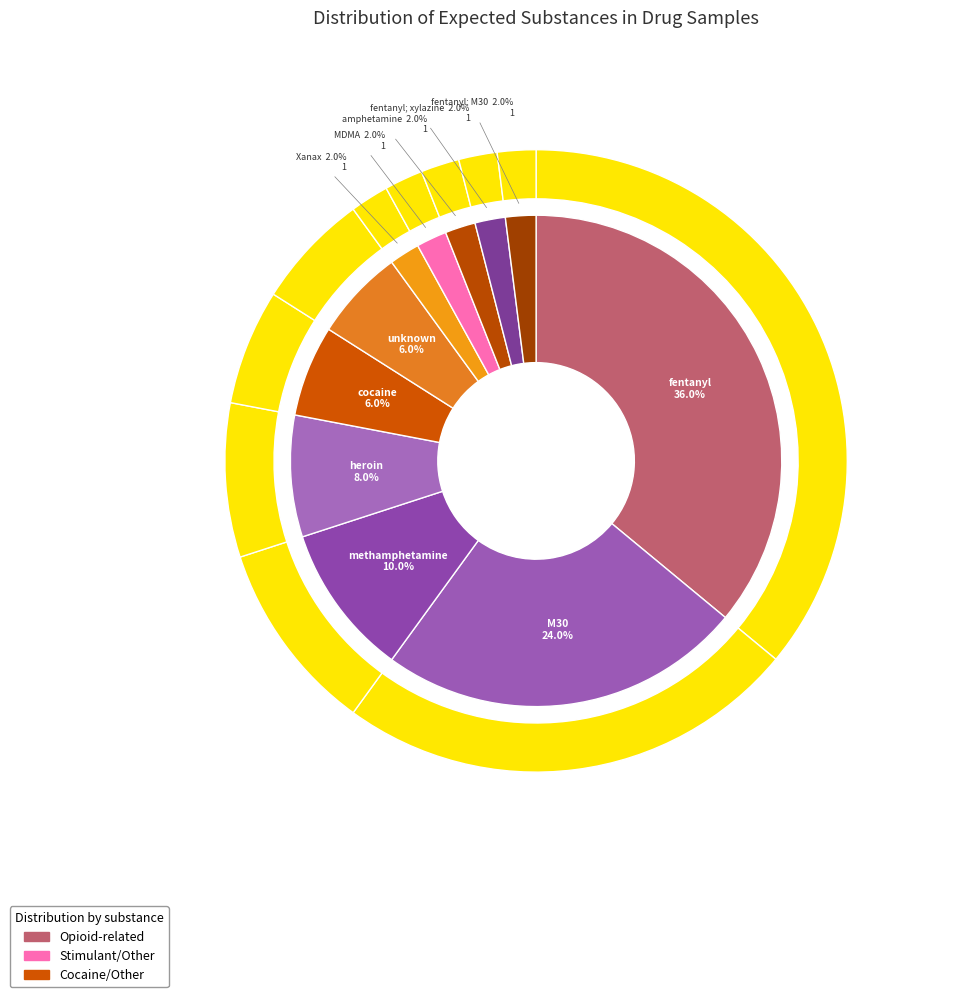

Count the number of slices in the pie.

11